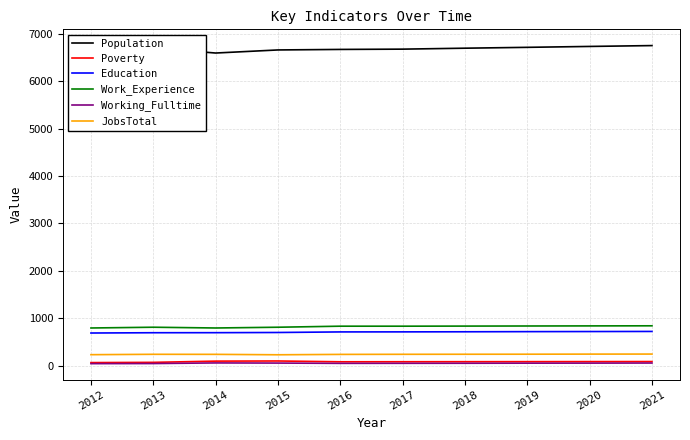

Which series has the widest spread of values?

Population